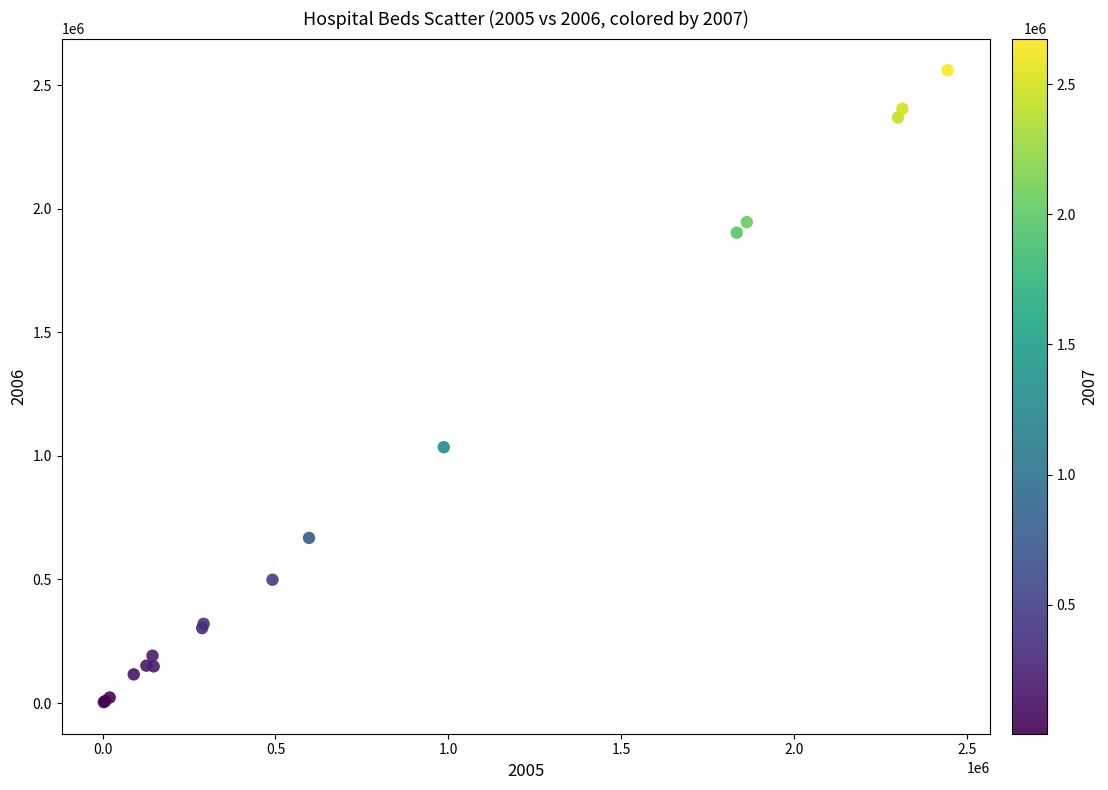

What Y value in the scatter plot is closest to 1282031?

1035116